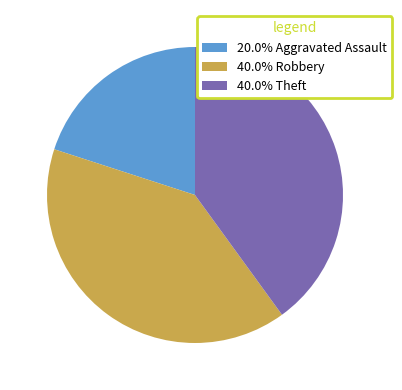

Approximately how many times larger is the value at 20.0% Aggravated Assault compared to 40.0% Theft?

0.5